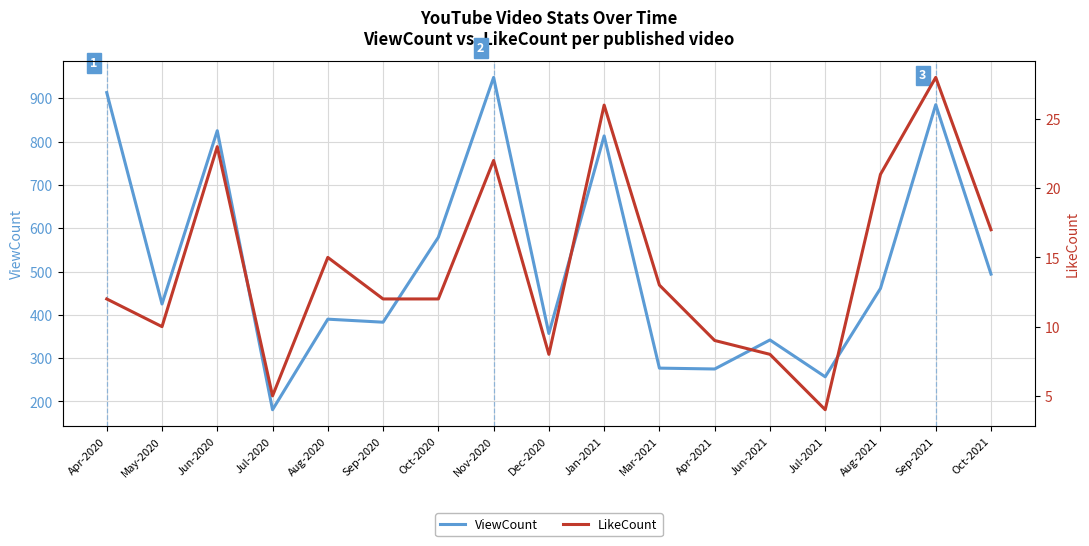

How many lines are shown in the chart?

2